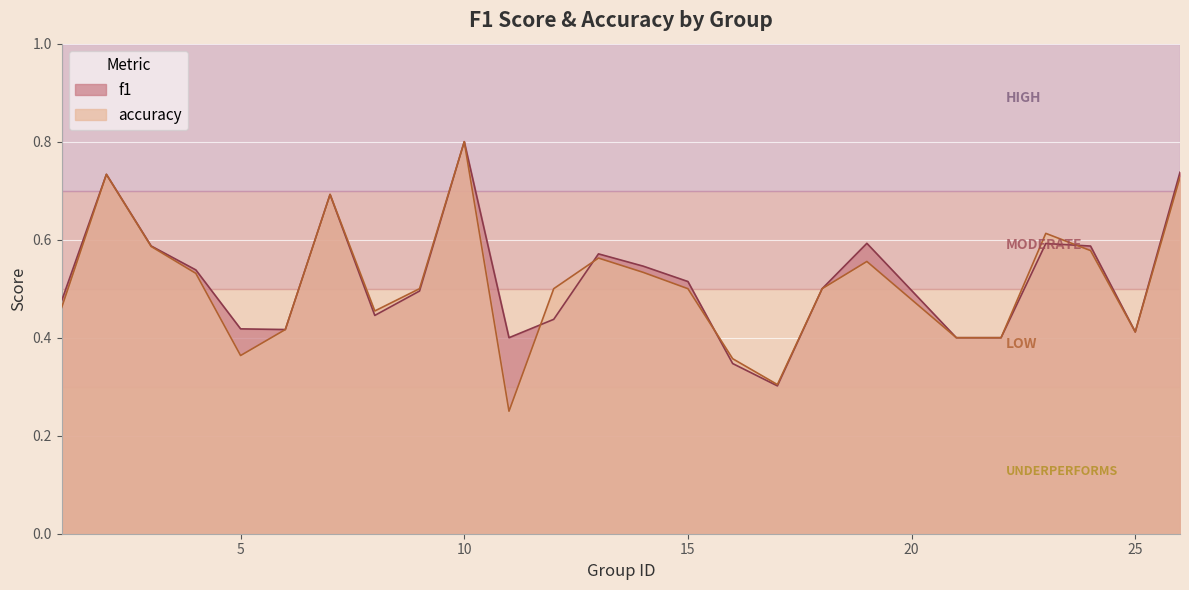

How many lines are shown in the chart?

2